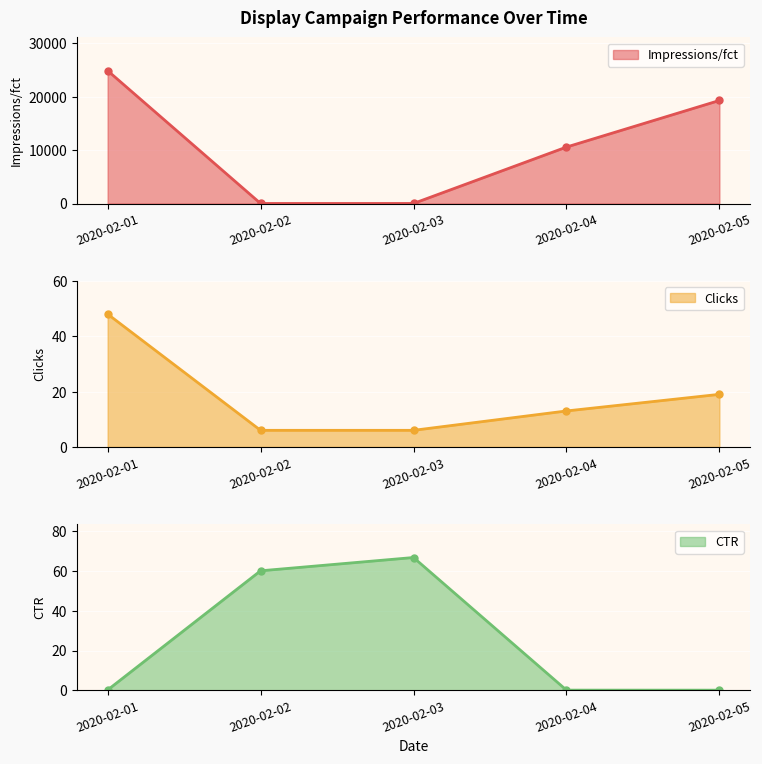

What is the highest value of the Clicks series?

48.0